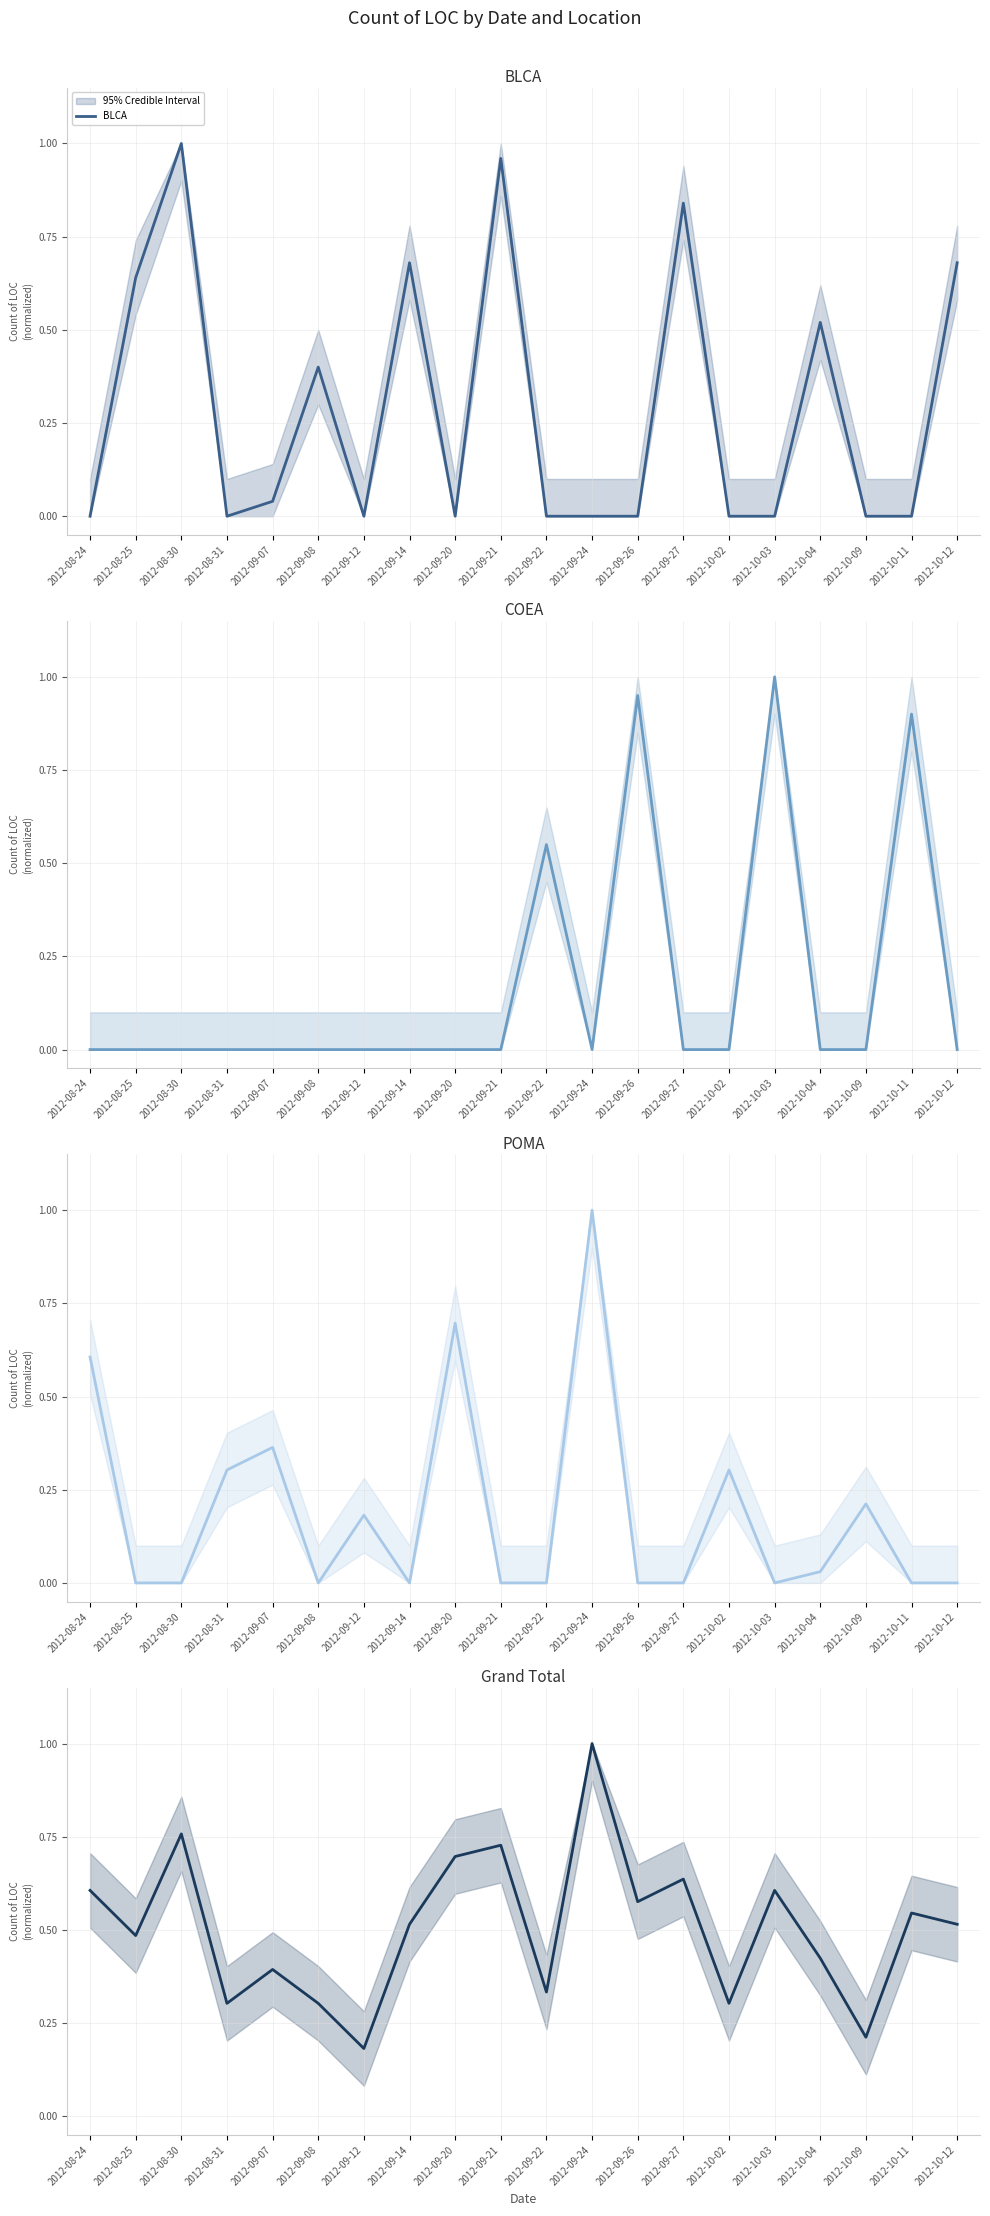

Which series has the largest total across all categories?

Grand Total